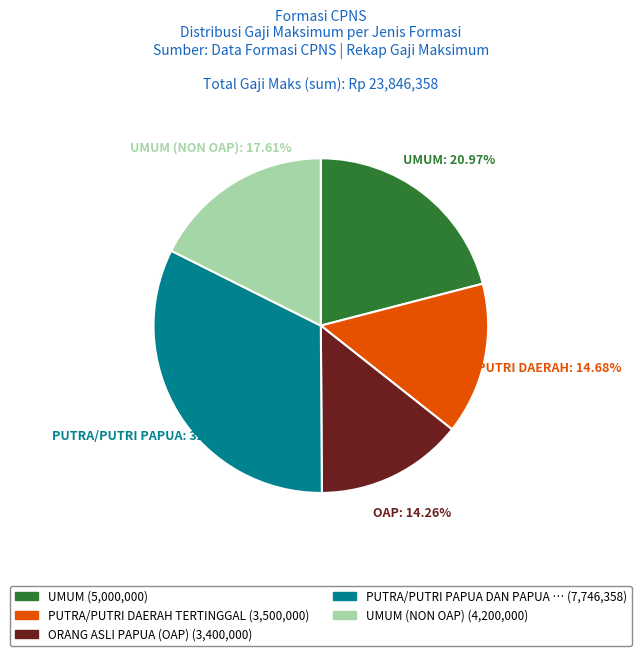

Does any single category account for the majority?

No